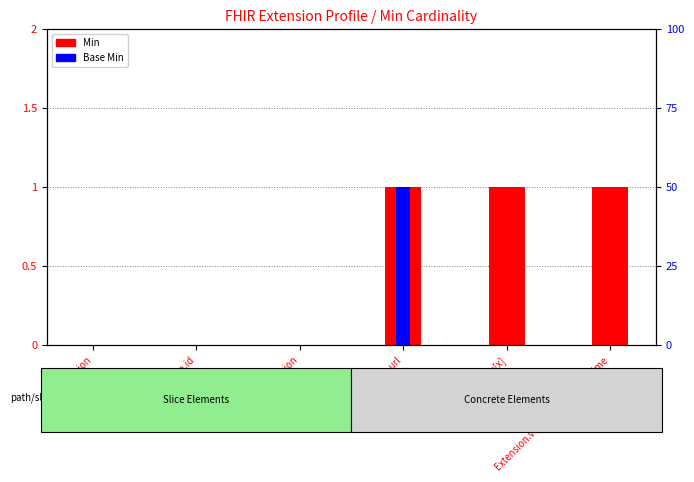

Reading left to right, extract all data points from this chart.

Min: Extension=0	Extension.id=0	Extension.extension=0	Extension.url=1	Extension.value[x]=1	Extension.value[x]:valueDateTime=1
Base Min: Extension=0	Extension.id=0	Extension.extension=0	Extension.url=1	Extension.value[x]=0	Extension.value[x]:valueDateTime=0